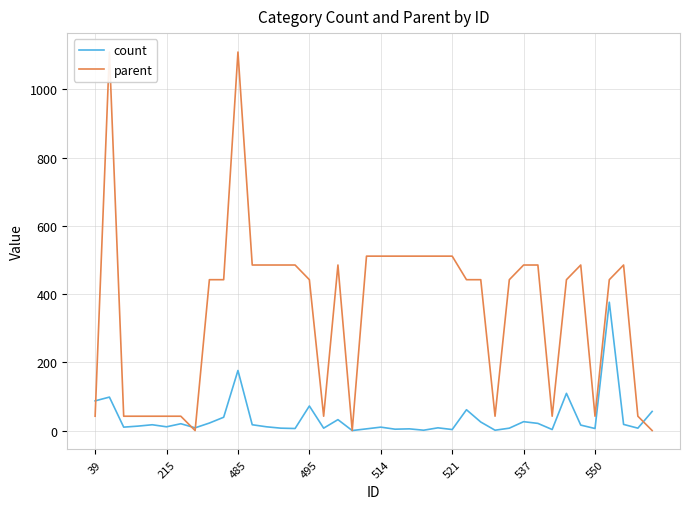

True or false: count has a value of 17 at 495.

False